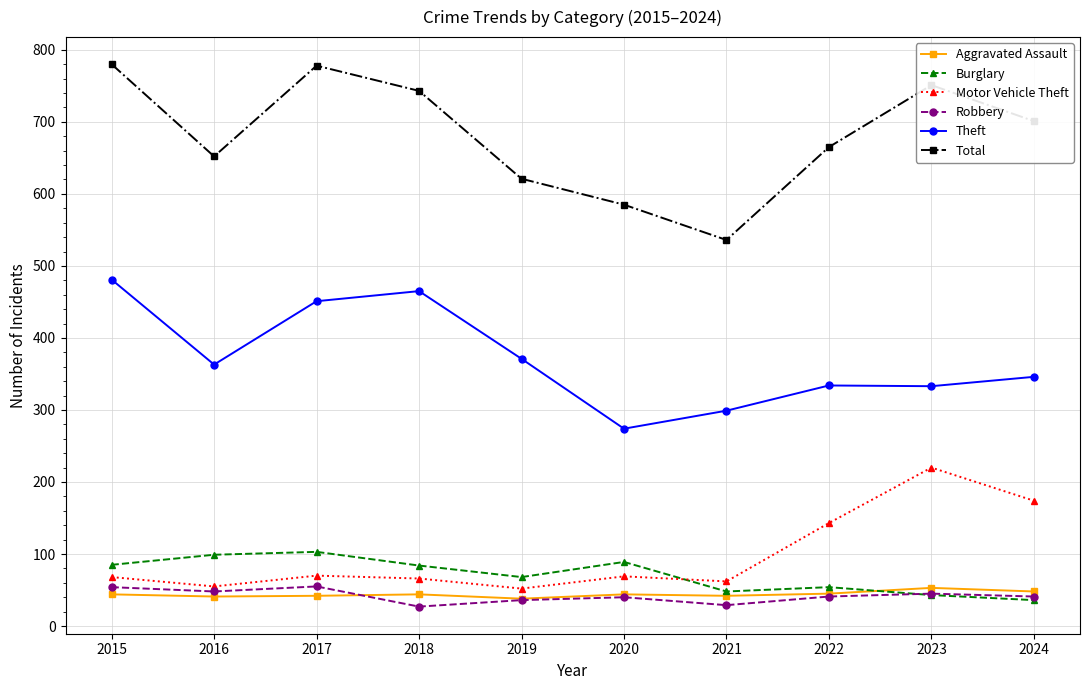

Is this an area chart (filled region under the line)?

No